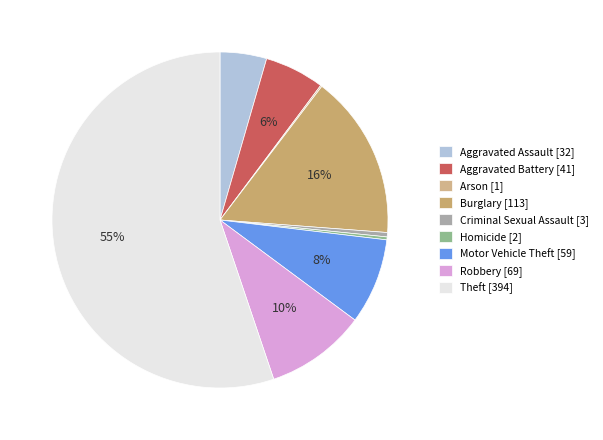

Rank the categories by value from lowest to highest.

Arson, Homicide, Criminal Sexual Assault, Aggravated Assault, Aggravated Battery, Motor Vehicle Theft, Robbery, Burglary, Theft